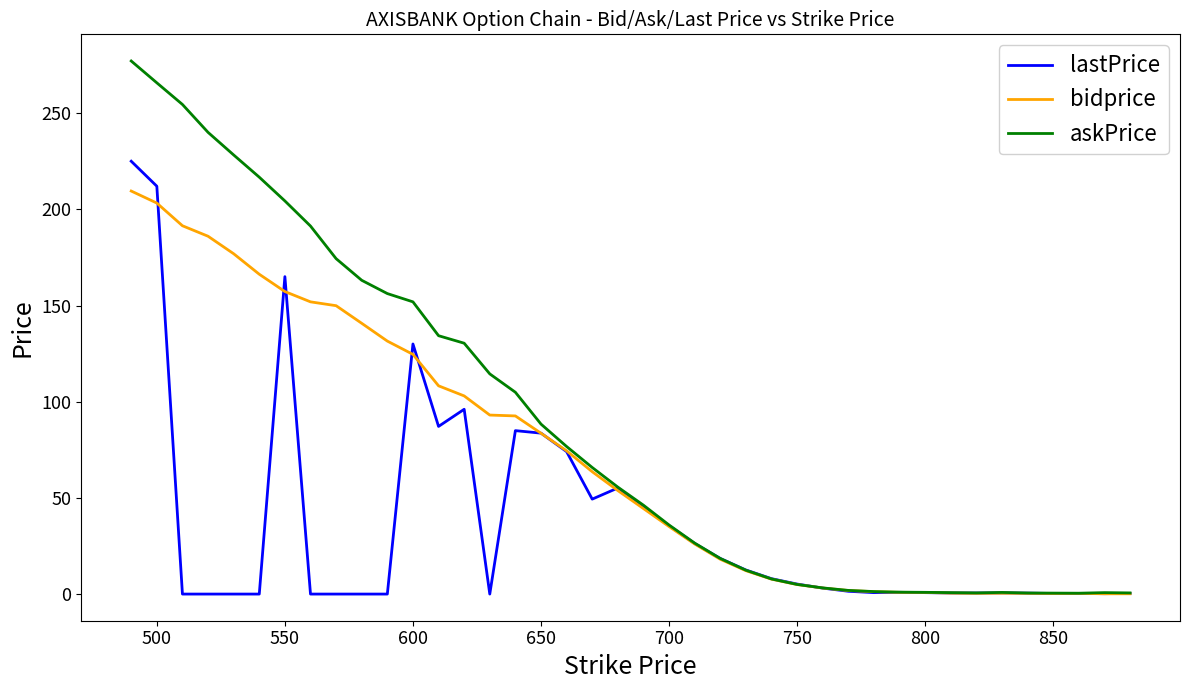

List the series in order of their overall mean, highest first.

askPrice, bidprice, lastPrice